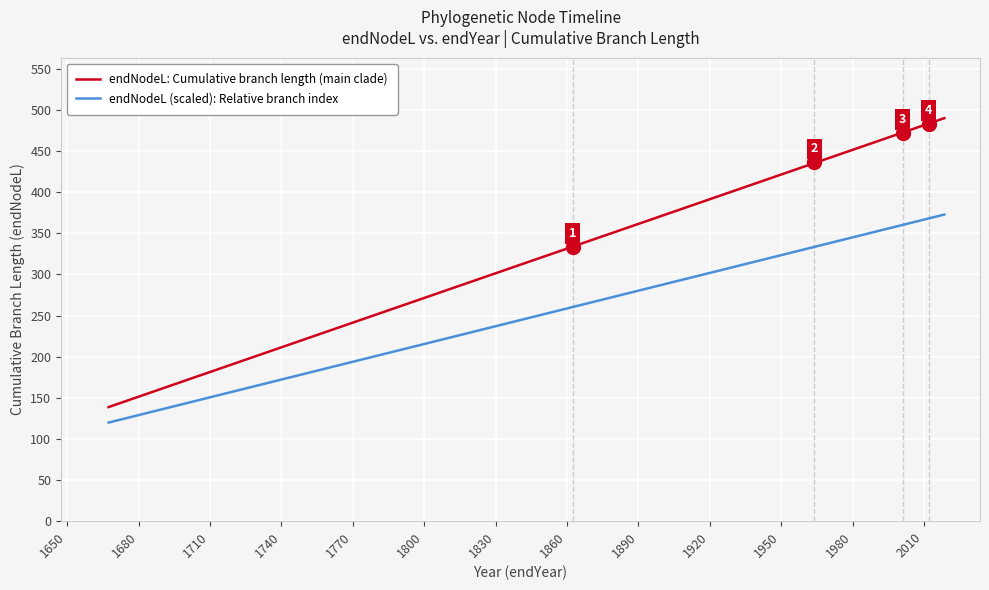

True or false: endNodeL: Cumulative branch length (main clade) and endNodeL (scaled): Relative branch index cross at least once.

False